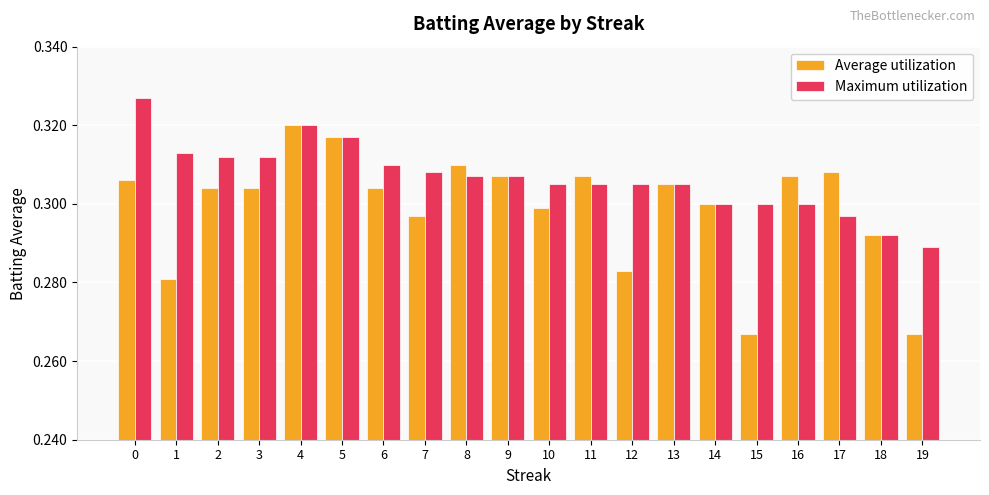

True or false: Average utilization has a value of 0.5 at 19.

False